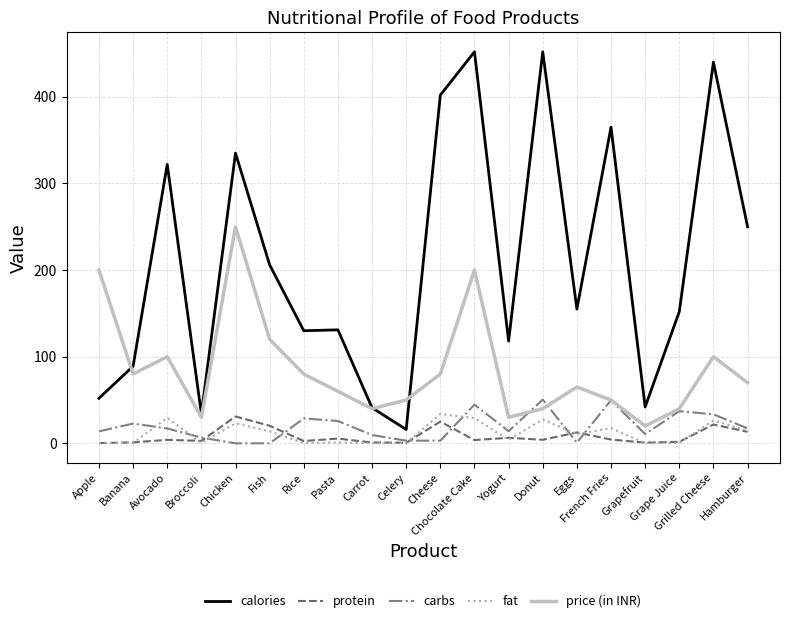

Which series has the largest range (max minus min)?

calories